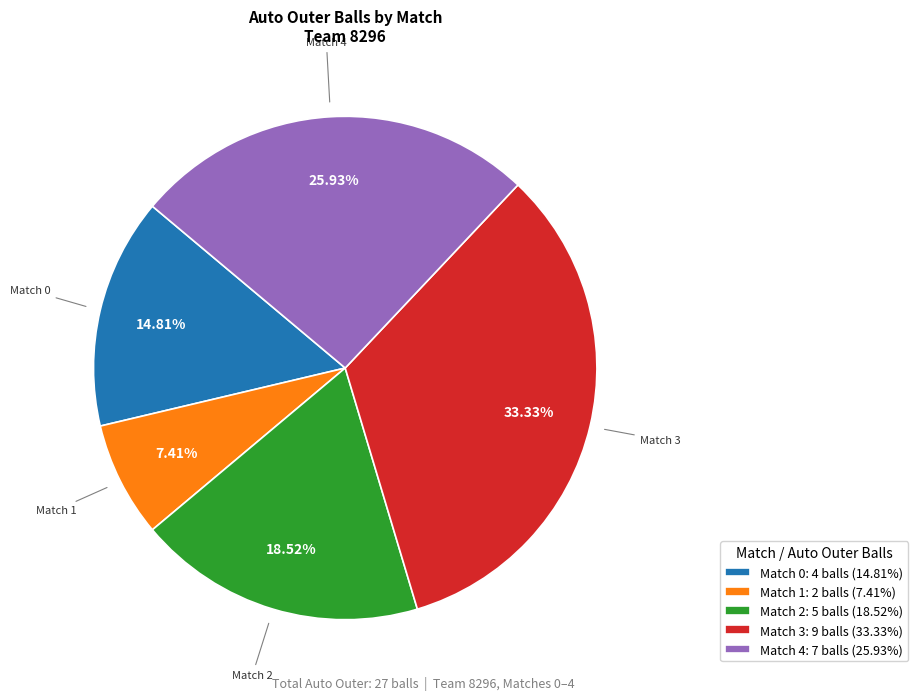

Is it true that Match 4 is 17% of the pie?

False